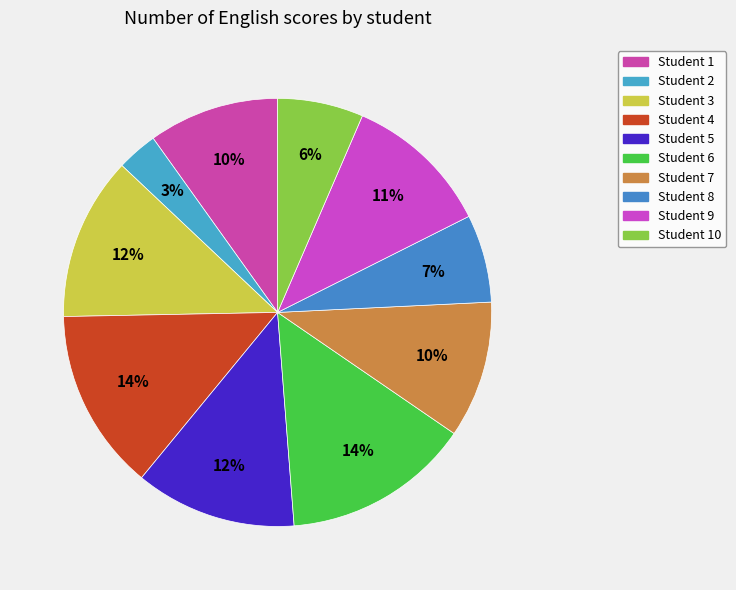

How many segments does this pie chart have?

10